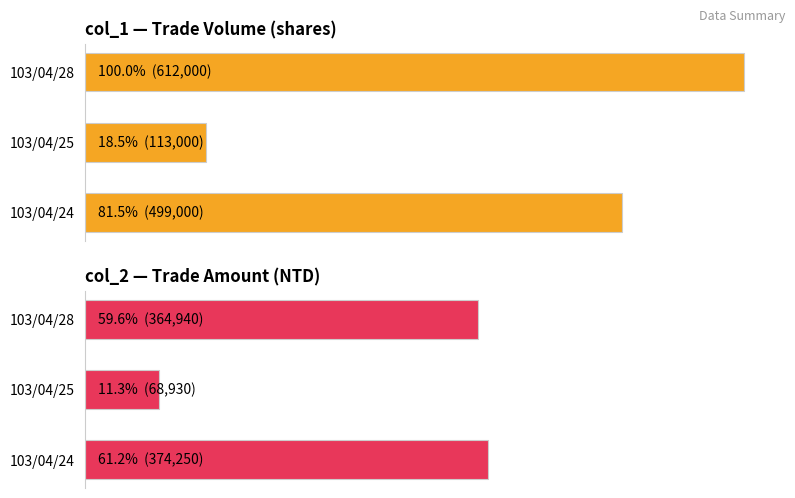

List the series in order of their overall mean, lowest first.

col_2 — Trade Amount (NTD), col_1 — Trade Volume (shares)